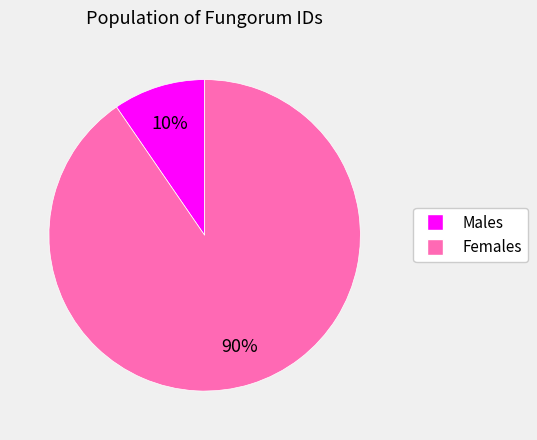

Is there any slice that represents more than half of the pie?

Yes